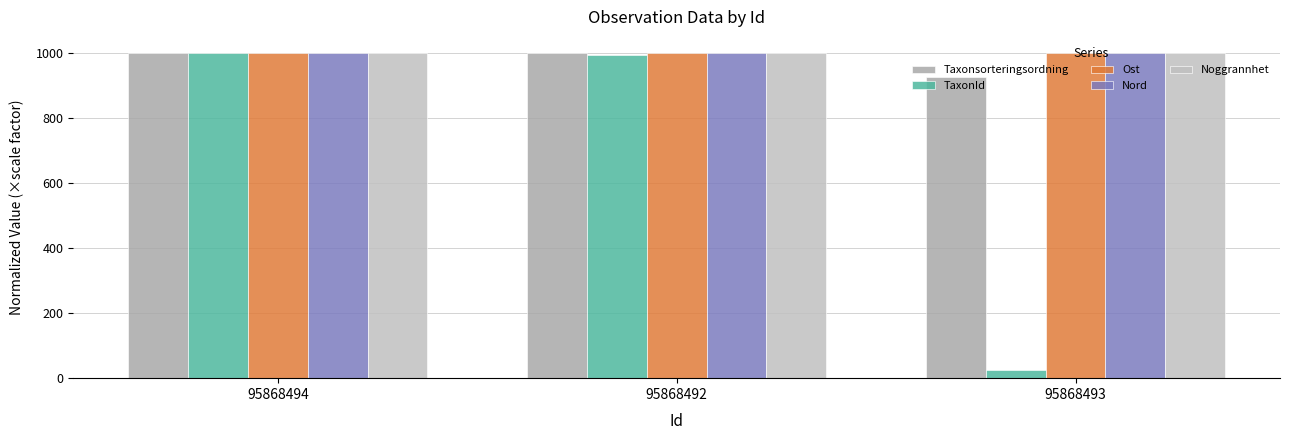

At how many categories does at least one series exceed 556?

3